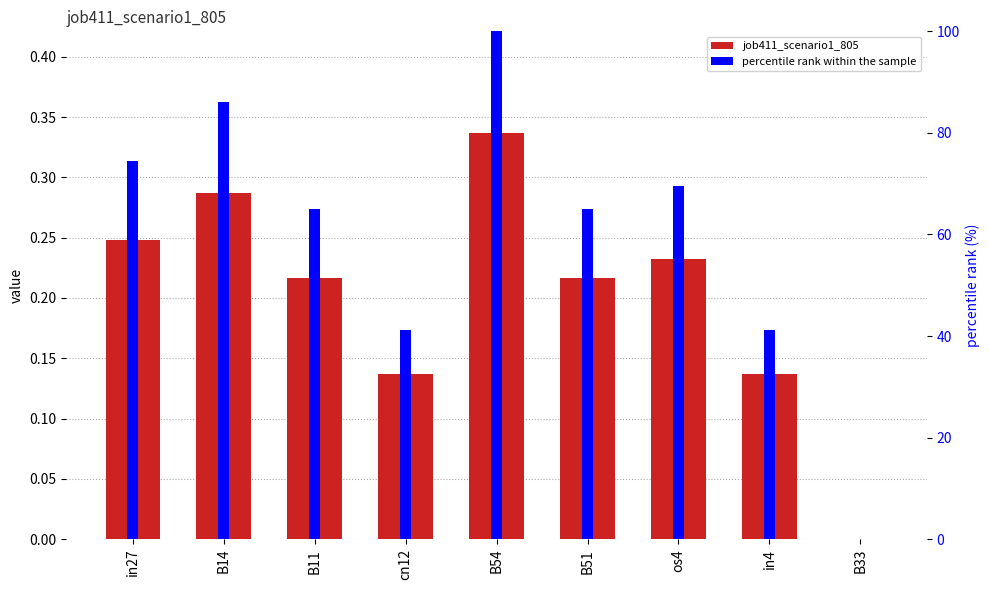

What is the label of the 7th bar from the left?

os4